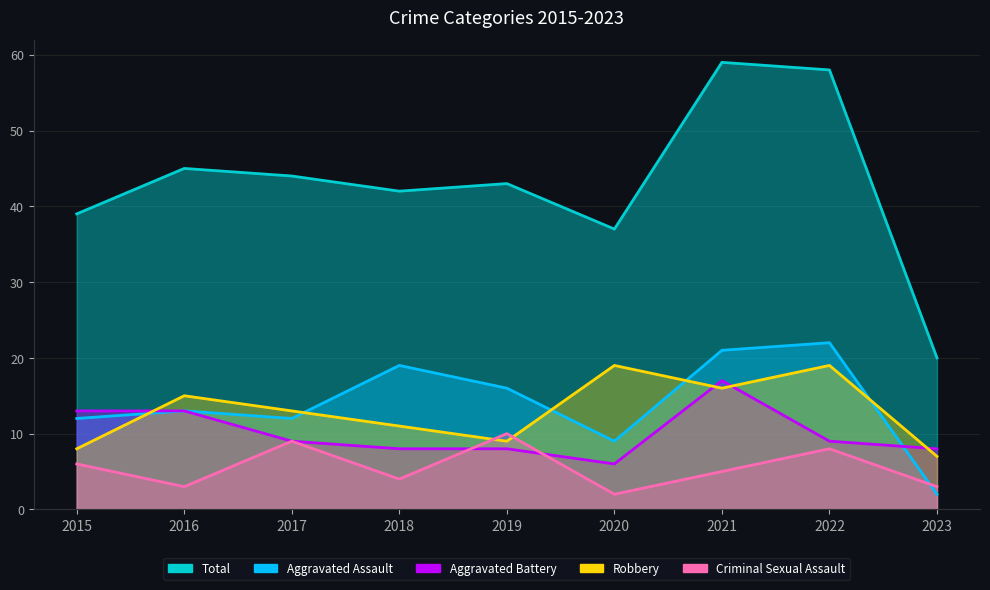

What is the total value across all series at 2016?

89